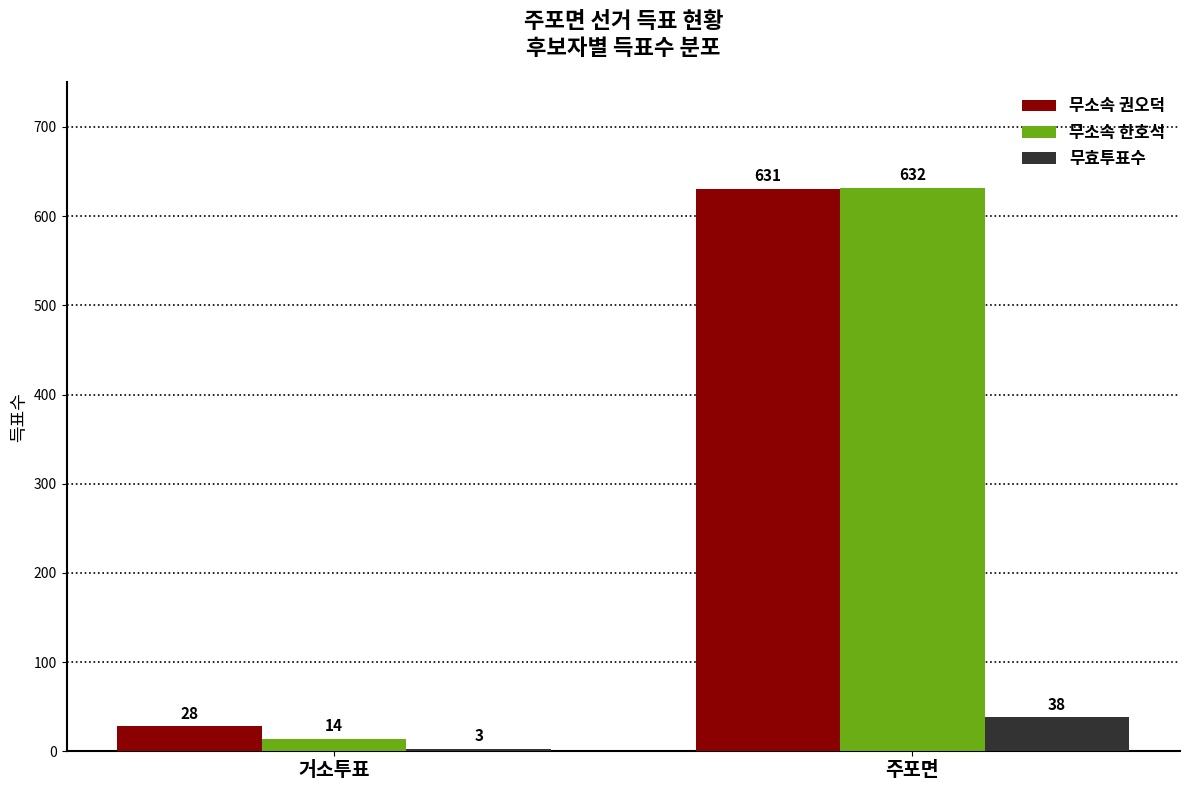

Which series changed the most between 거소투표 and 주포면?

무소속 한호석